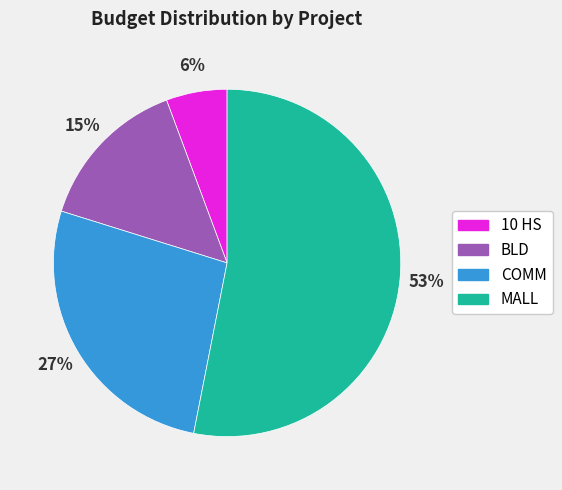

What percentage is the COMM slice, to the nearest percent?

27%